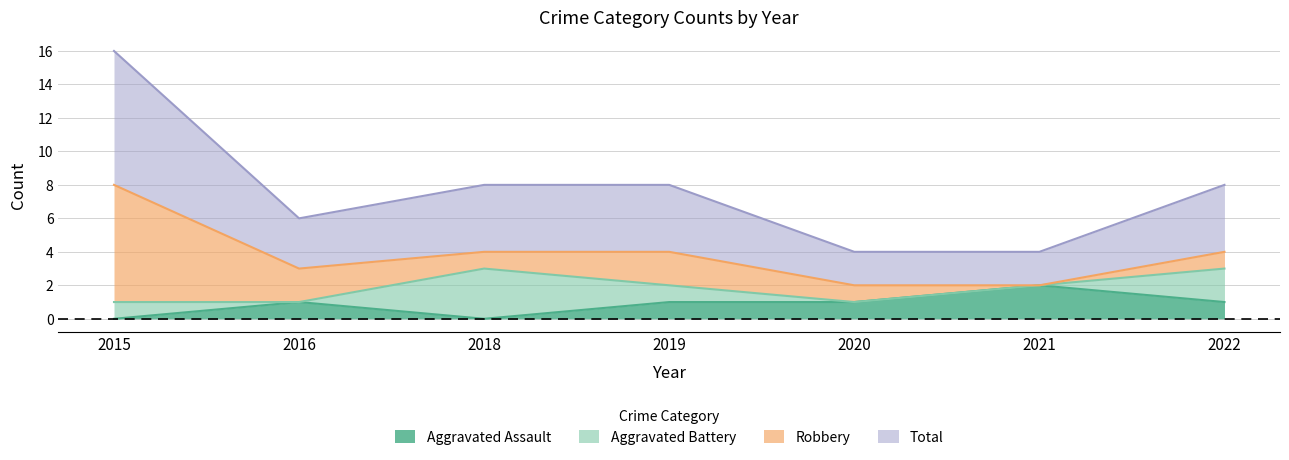

What is the total value across all series at 2015?

8